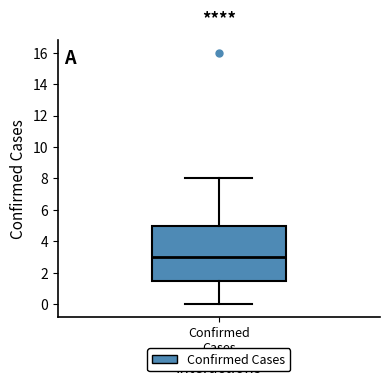

Read this box plot against the y-axis: the position of the median line, the range covered by the box, and the ends of both whiskers. The values are not printed on the chart, so give them approximately, as read against the axis.

median 3.0, box 1.6 to 5.0, whiskers 0.0 to 8.0